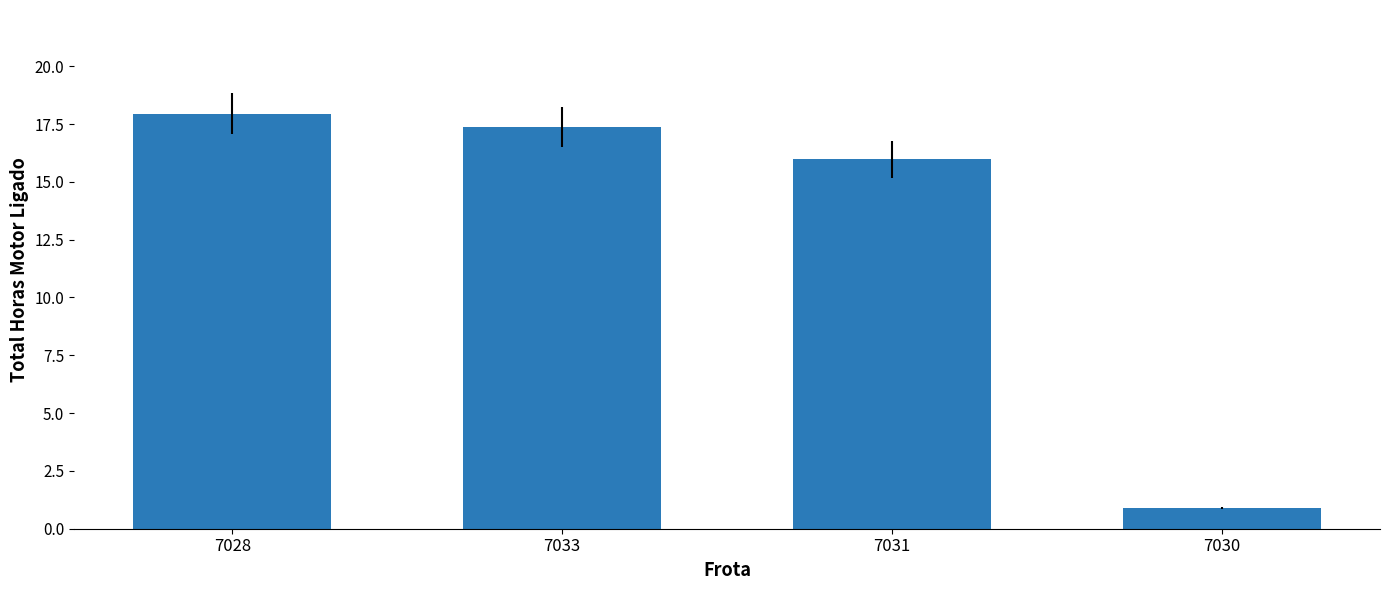

What is the sum of all values?

52.2